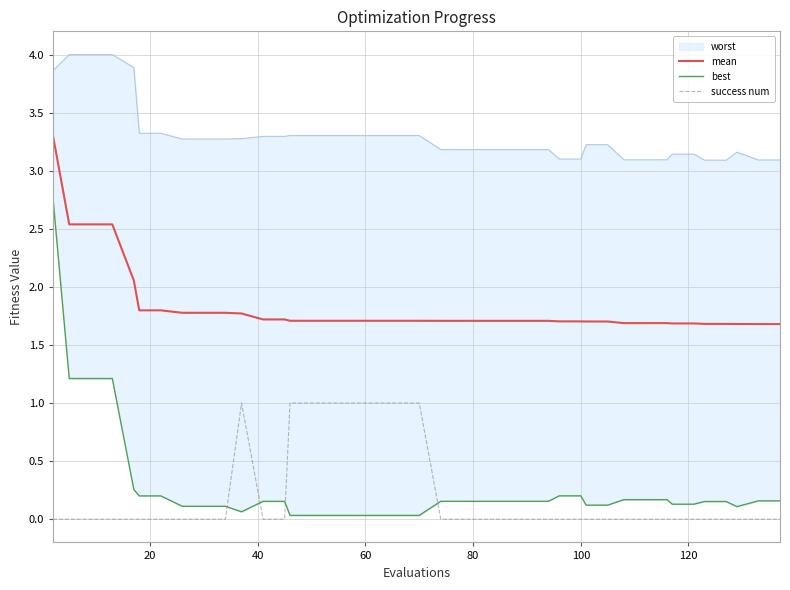

What is the maximum value for mean?

3.3